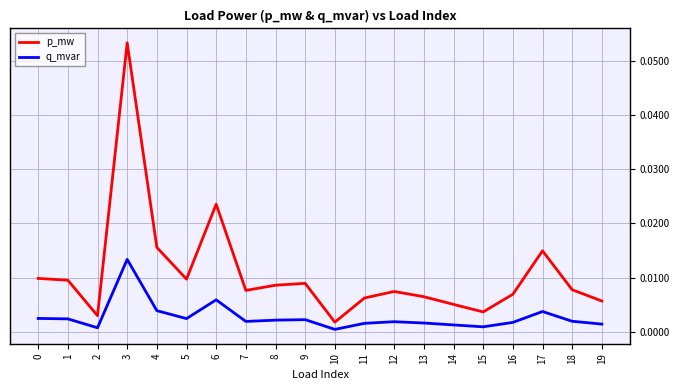

The value of p_mw at 10 is 0.0. True or false?

True